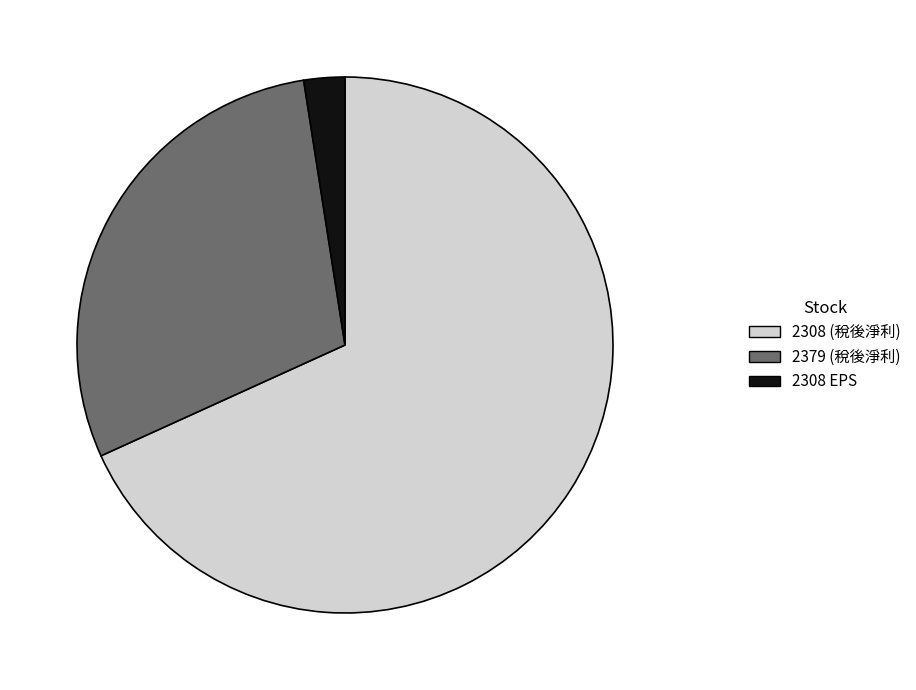

Is there any slice that represents more than half of the pie?

Yes